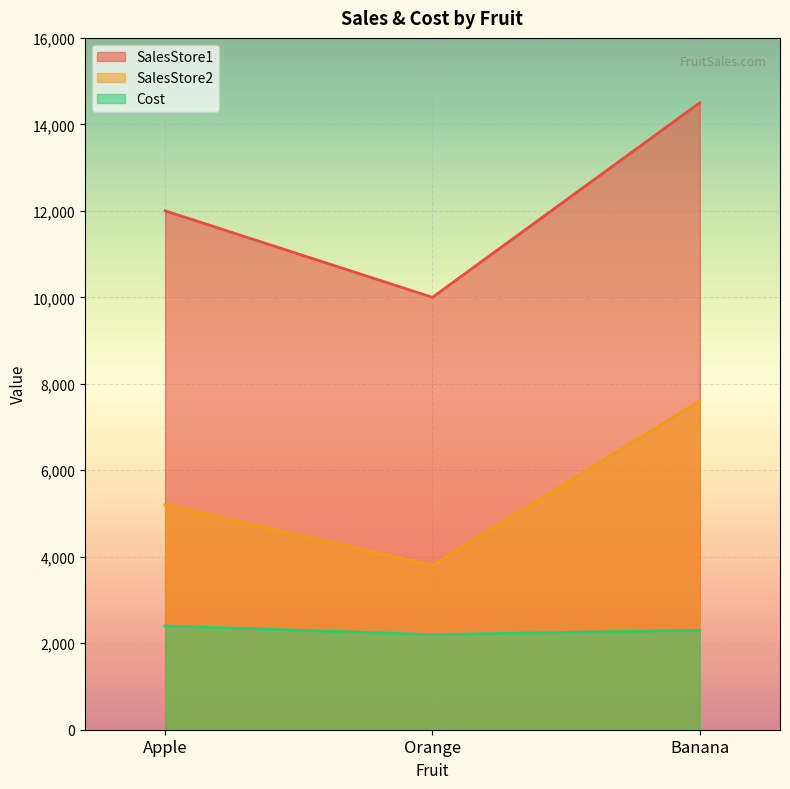

Rank the series by their maximum value, from lowest to highest.

Cost, SalesStore2, SalesStore1